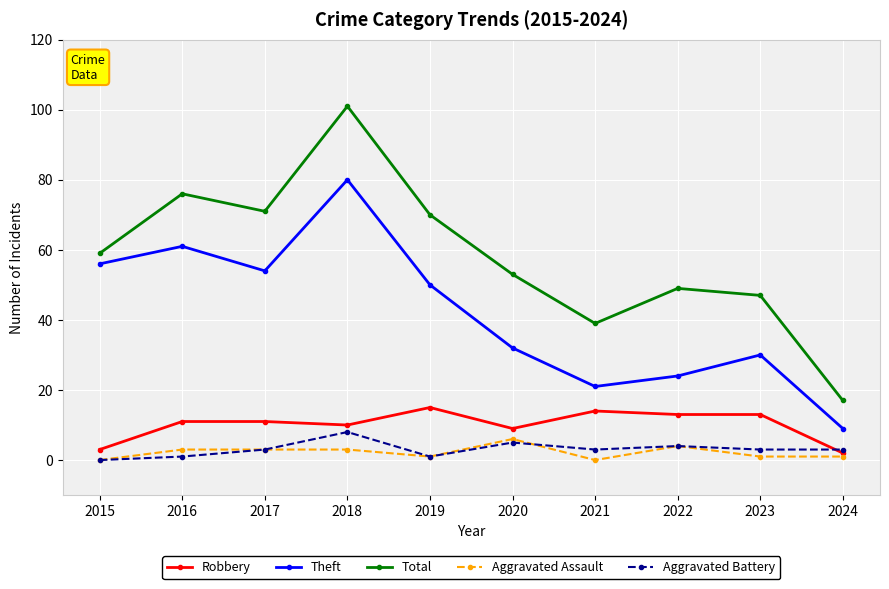

What are all the series names shown in the legend?

Robbery, Theft, Total, Aggravated Assault, Aggravated Battery